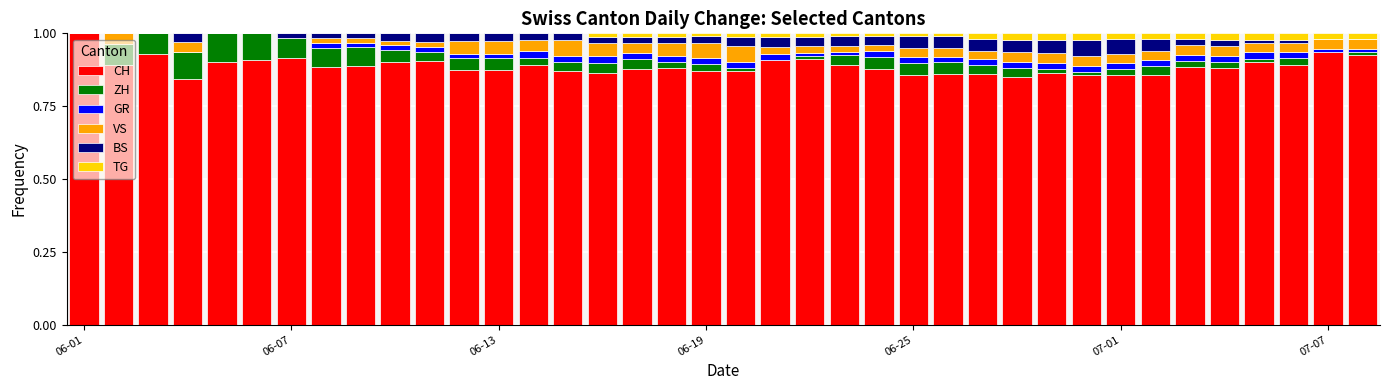

What is the sum of all CH values?

33.7